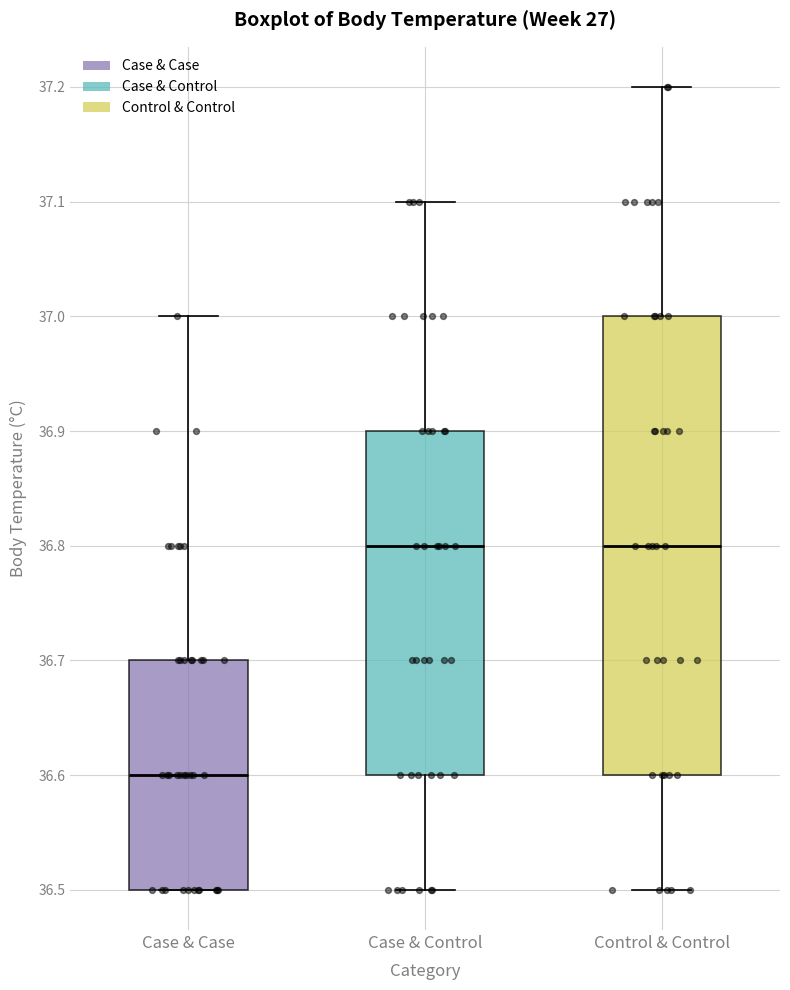

Where is the lower edge of the box for Case & Control on the y-axis? The values are not printed on the chart, so give them approximately, as read against the axis.

36.6